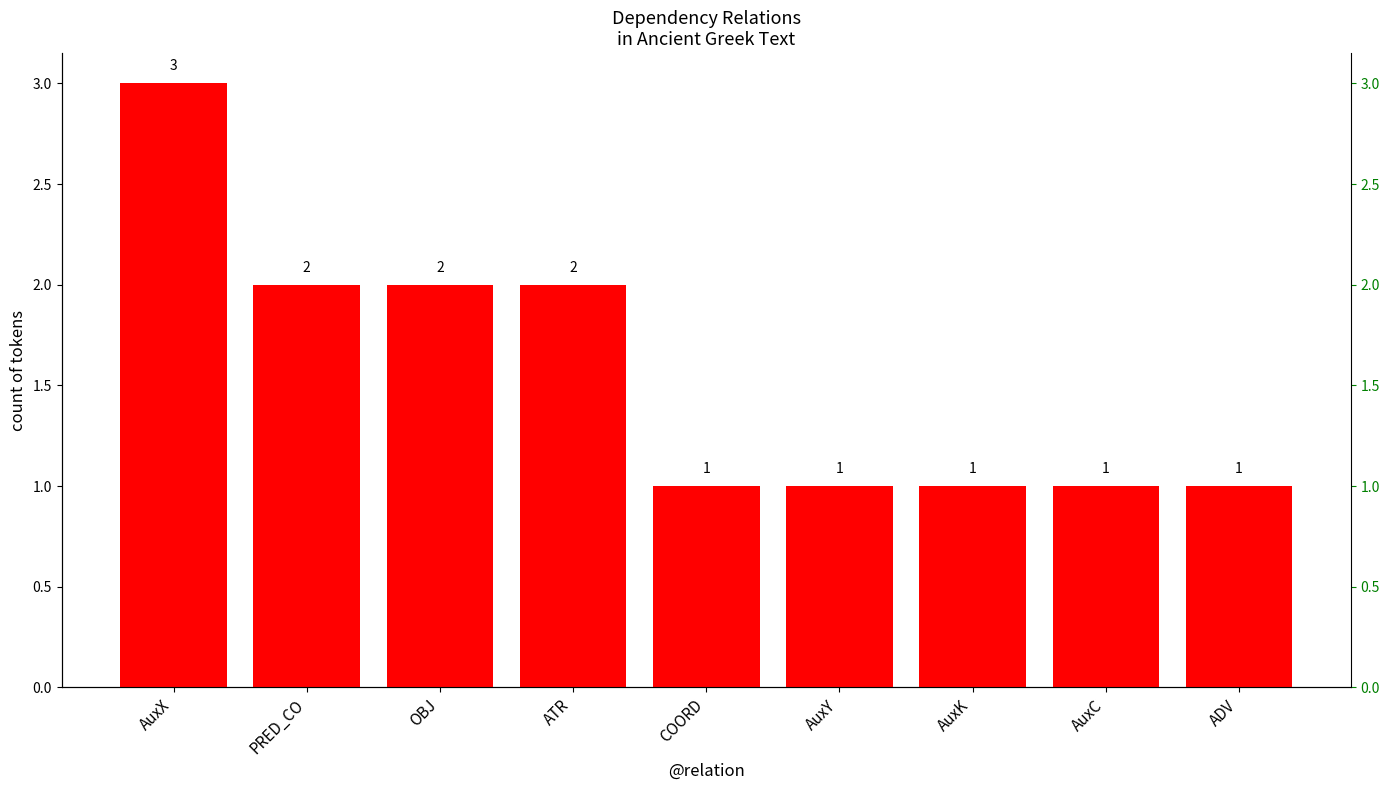

Rank the categories by value from highest to lowest.

AuxX, PRED_CO, OBJ, ATR, COORD, AuxY, AuxK, AuxC, ADV